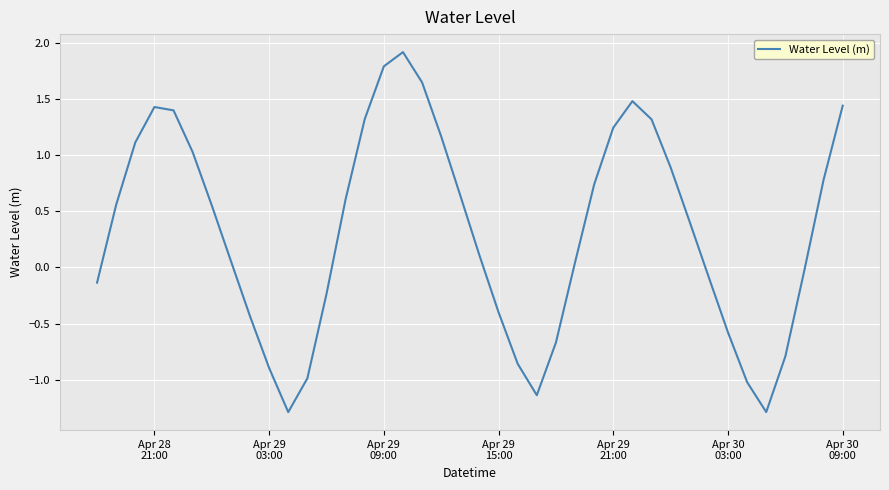

Does the chart display data point markers on the line(s)?

No